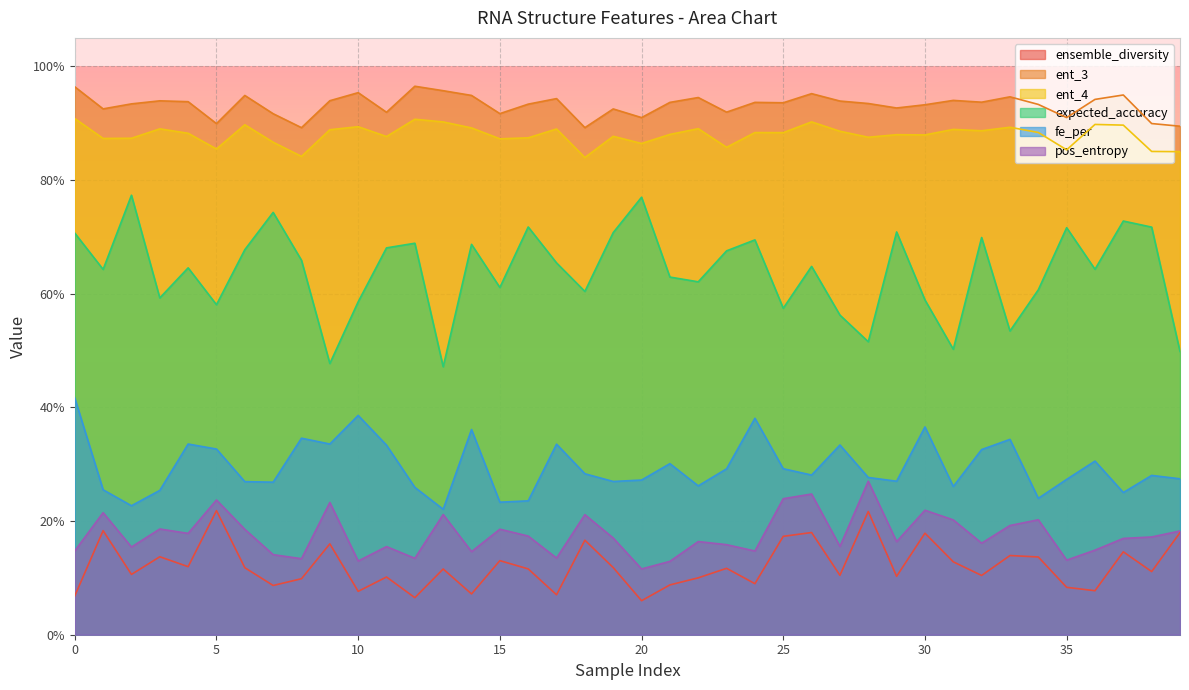

Which series has the widest spread of values?

expected_accuracy